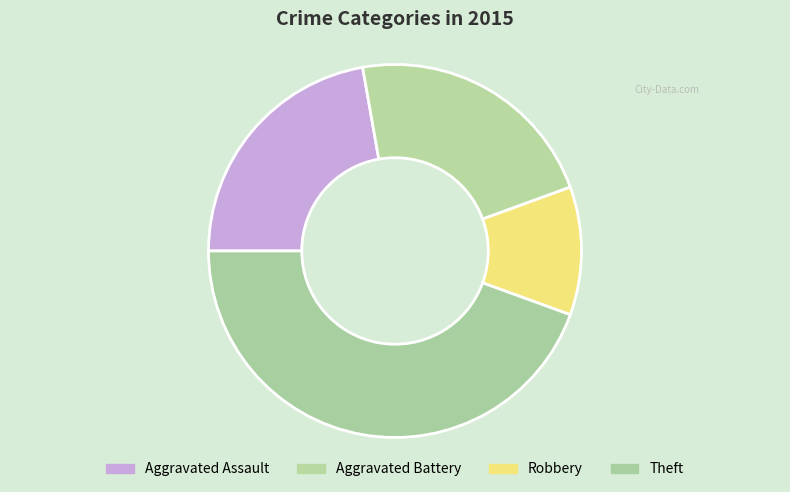

How many segments does this pie chart have?

4